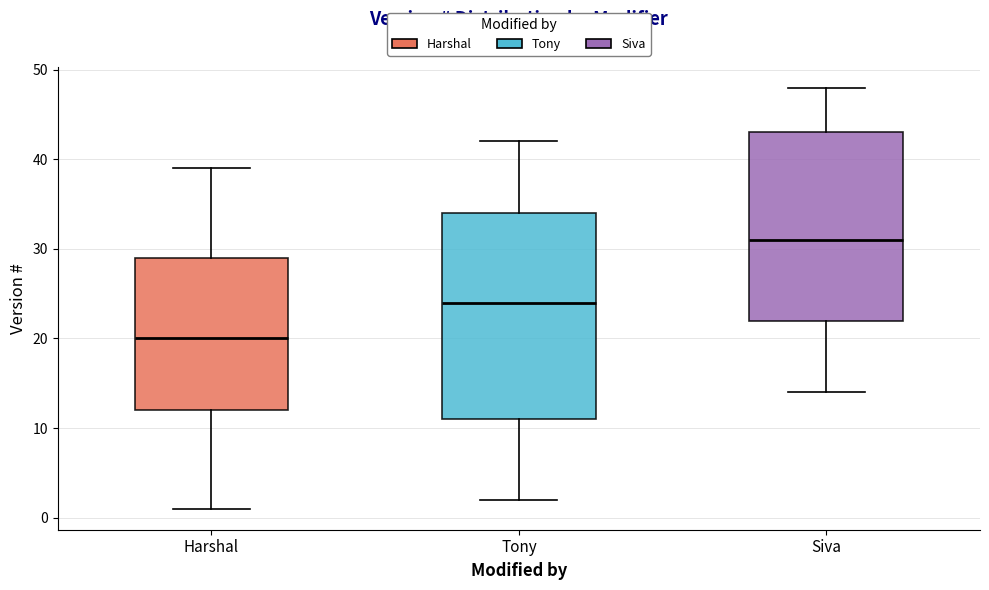

Which box's median line is the highest?

Siva